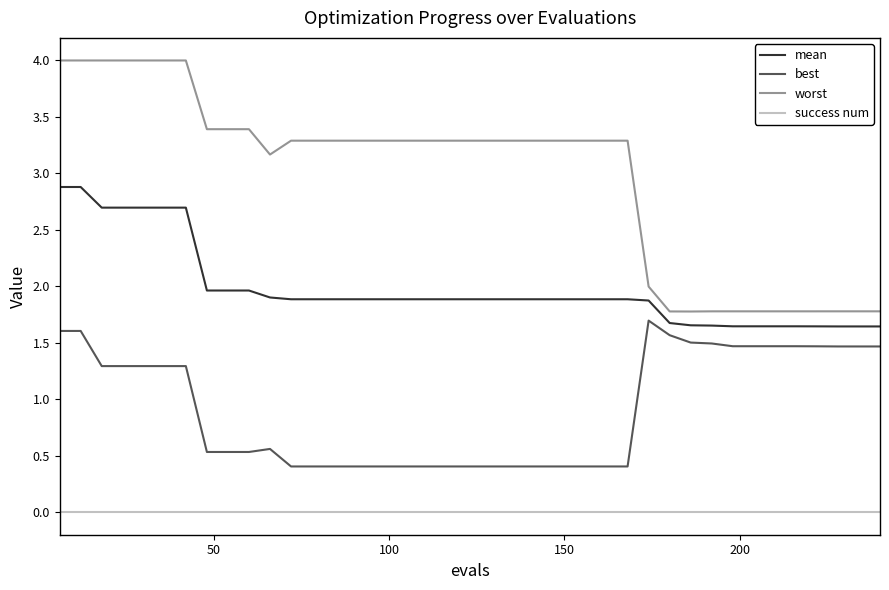

What is the highest value of the mean series?

2.9